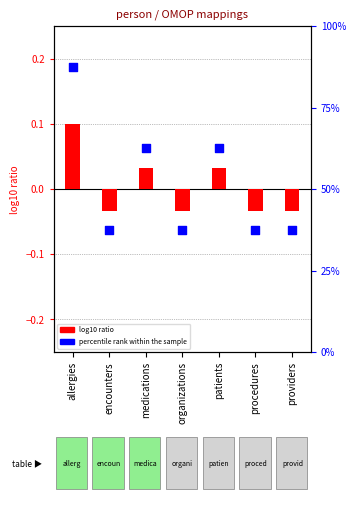

At how many categories does at least one series exceed 48?

3